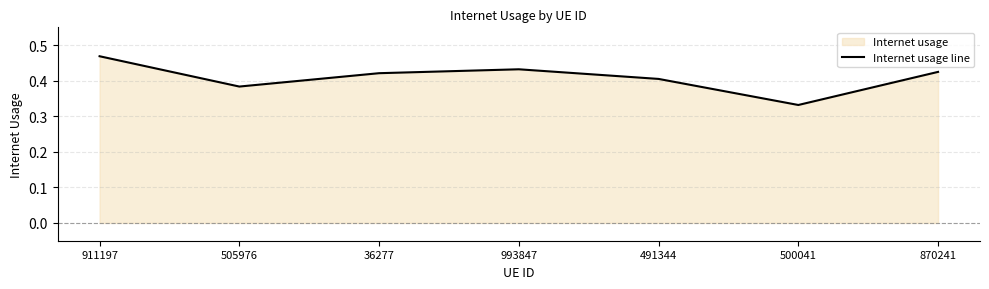

Which category has the lowest value across all series?

500041